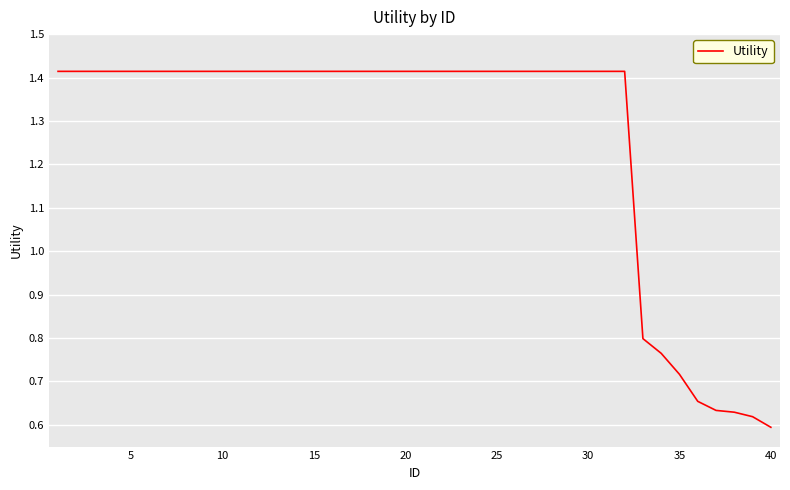

True or false: there are more than 1 points higher than both neighbors.

False